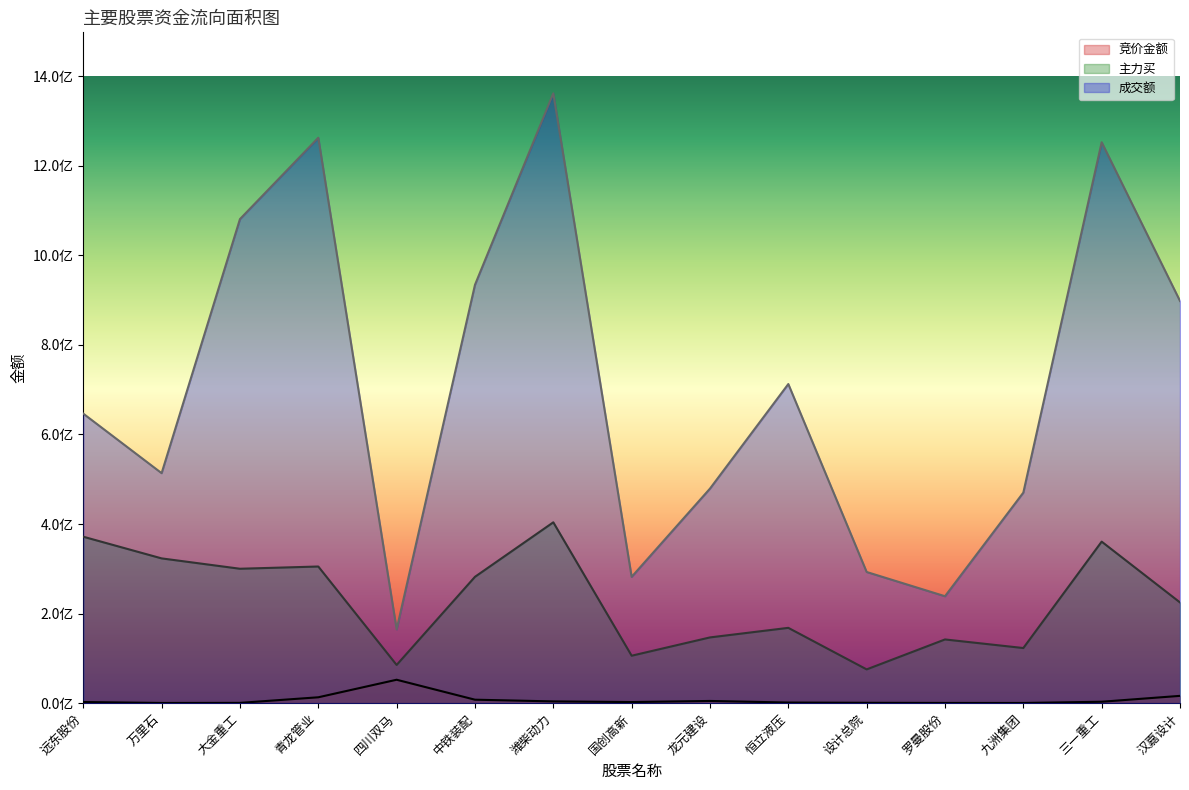

At which category does 主力买 reach its first local peak?

青龙管业